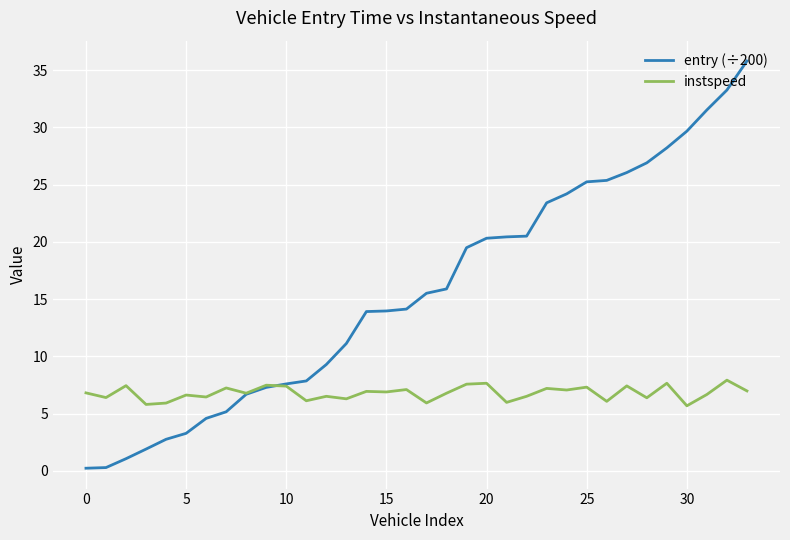

Does the chart display data point markers on the line(s)?

No